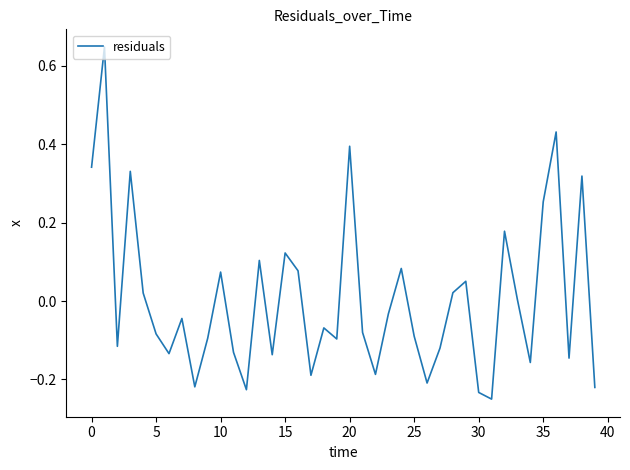

What is the maximum value shown in the chart?

0.6